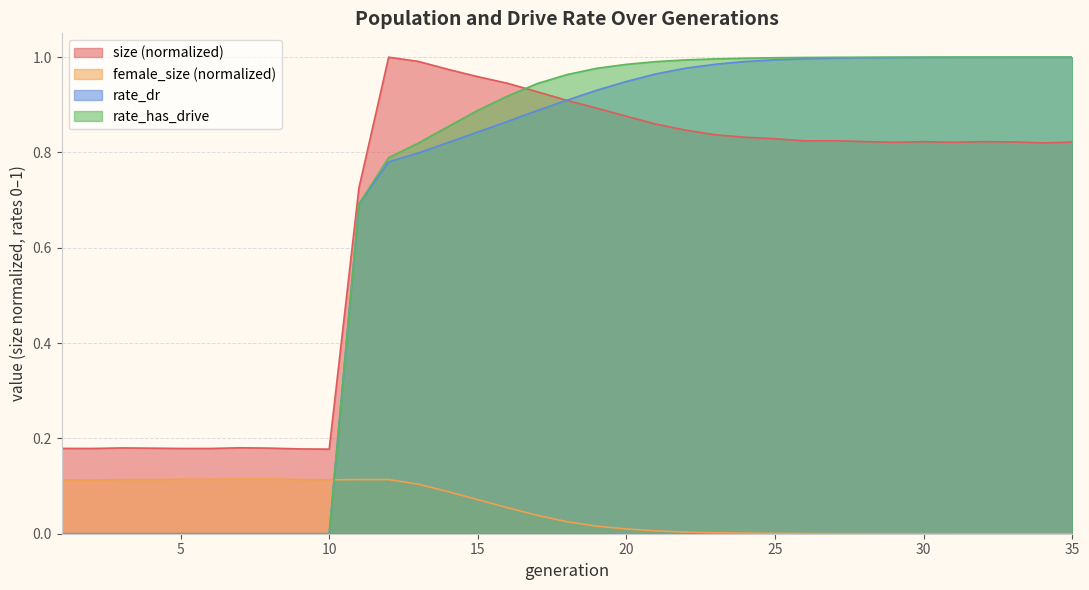

Rank the categories by rate_has_drive value from highest to lowest.

35, 33, 34, 32, 31, 30, 29, 28, 27, 26, 25, 24, 23, 22, 21, 20, 19, 18, 17, 16, 15, 14, 13, 12, 11, 1, 2, 3, 4, 5, 6, 7, 8, 9, 10